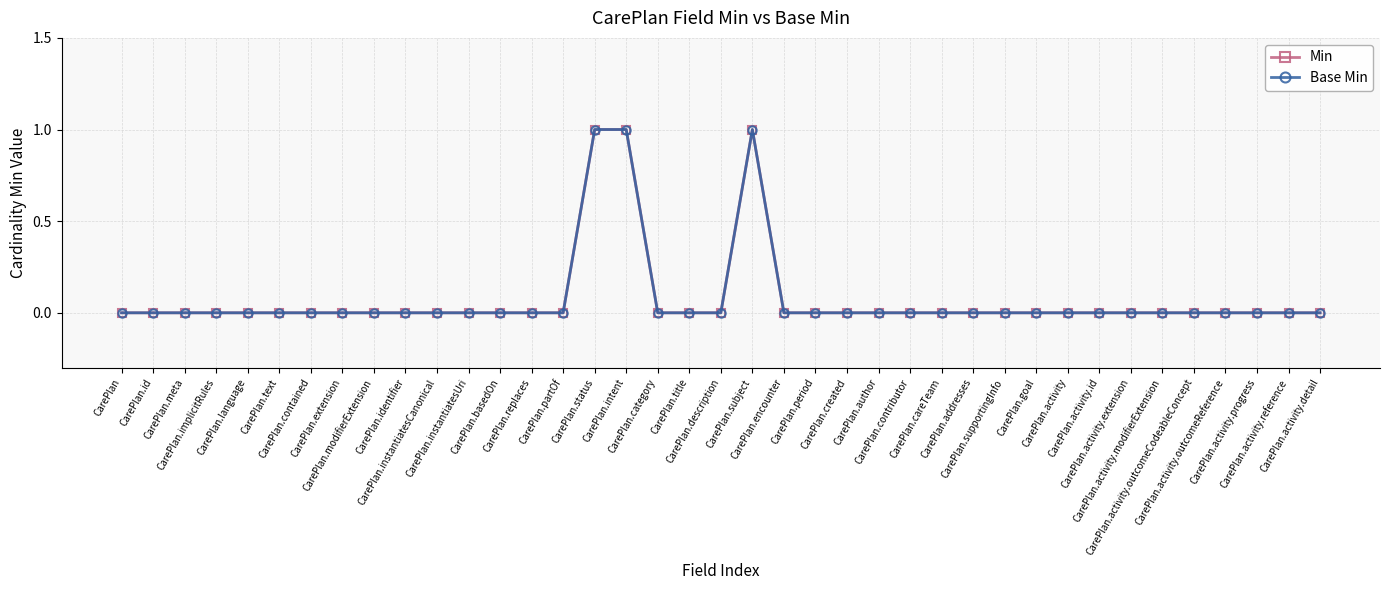

What is the sum of all Base Min values?

3